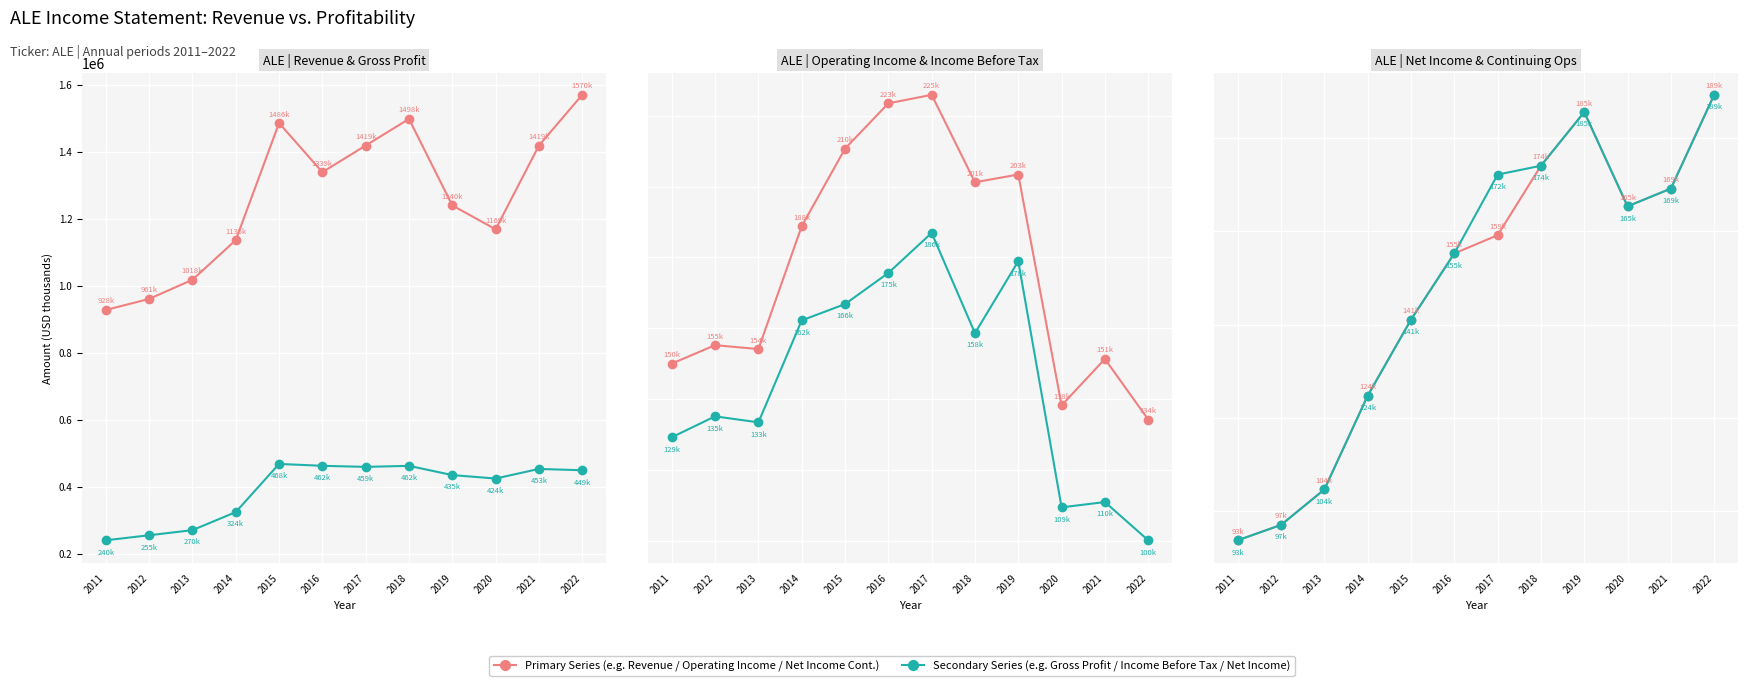

Where is the first local maximum for Income Before Tax?

2012